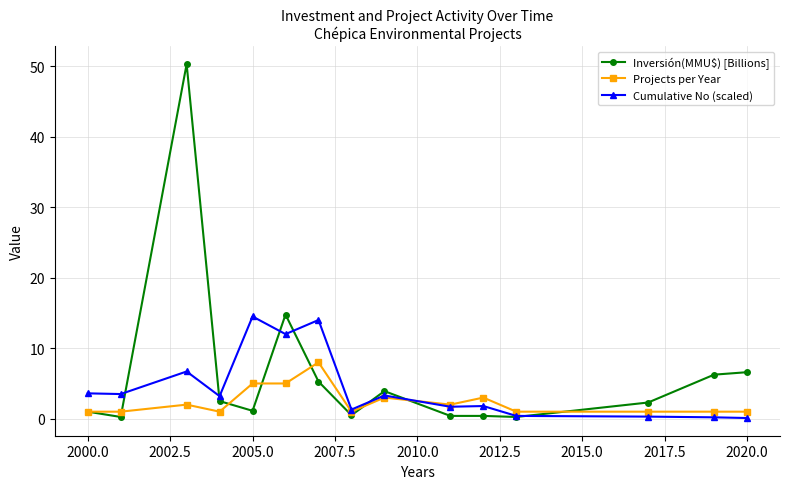

List the series in order of their peak value, lowest first.

Projects per Year, Cumulative No (scaled), Inversión(MMU$) [Billions]